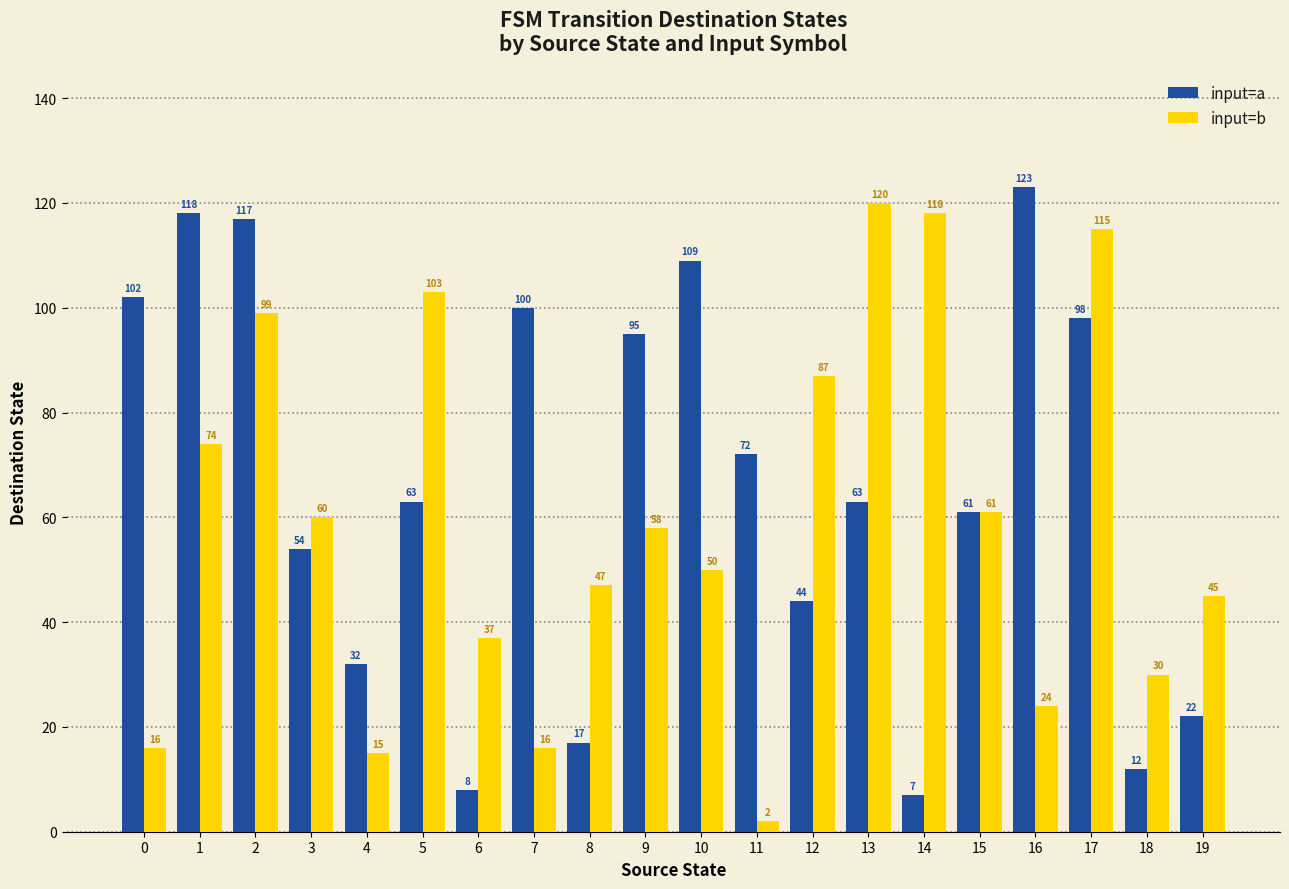

Is it true that input=a equals 61 at 15?

True